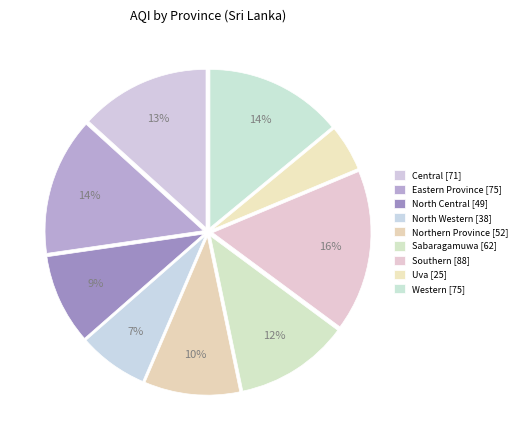

To the nearest percent, what percentage of the pie is North Western?

7%